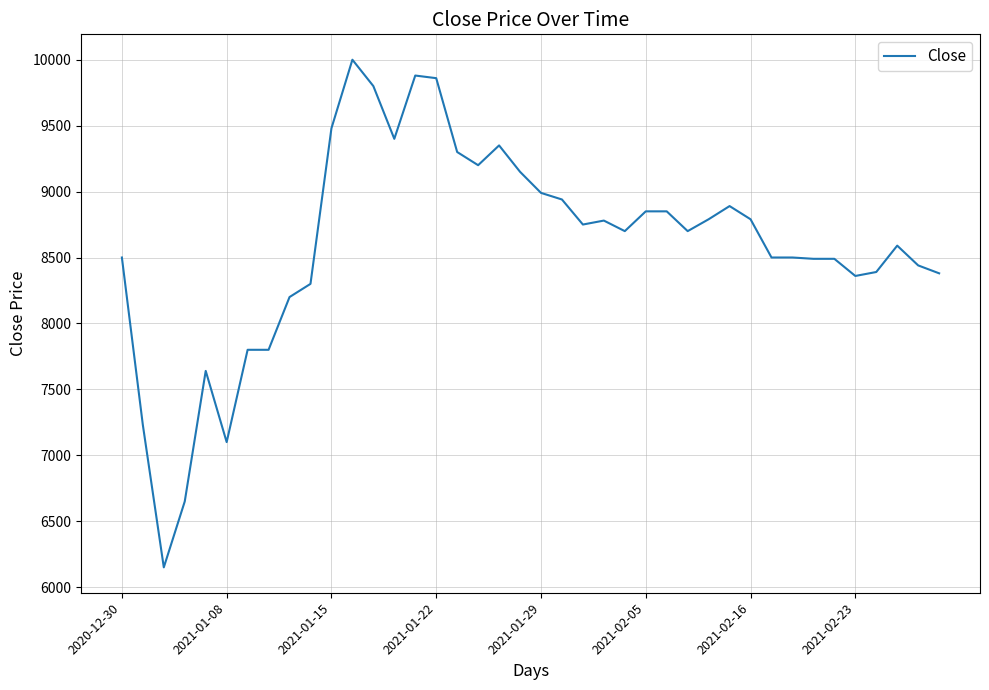

What is the difference between the maximum and minimum values?

3850